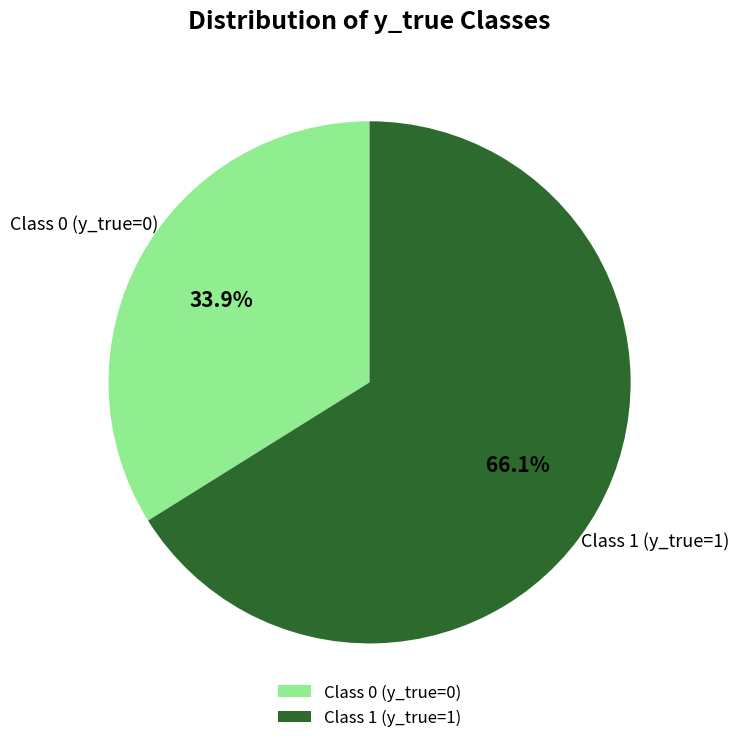

To the nearest percent, what is the difference between the largest and smallest slice percentages?

32%